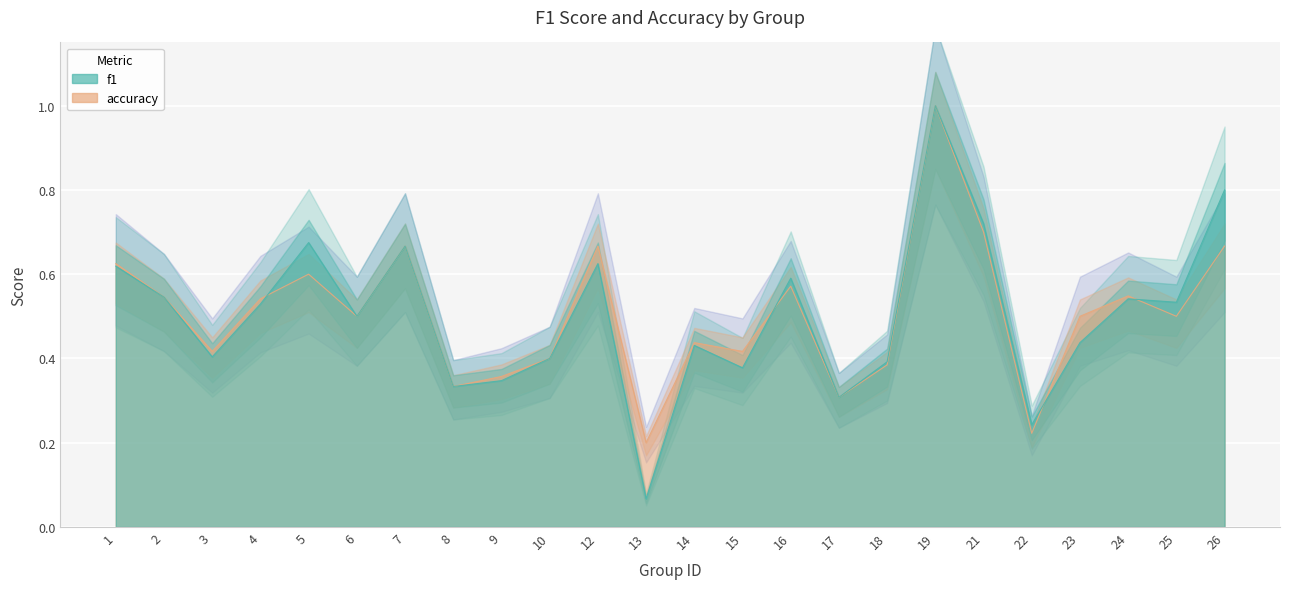

Is the value of f1 at 14 greater than the value of accuracy at 25?

No